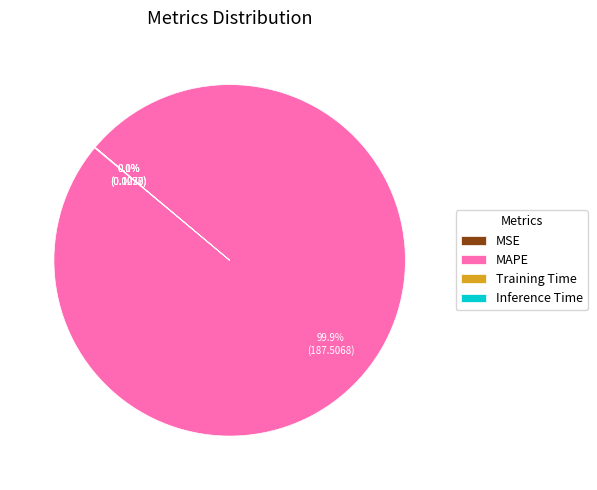

Is MAPE the majority of the pie?

Yes